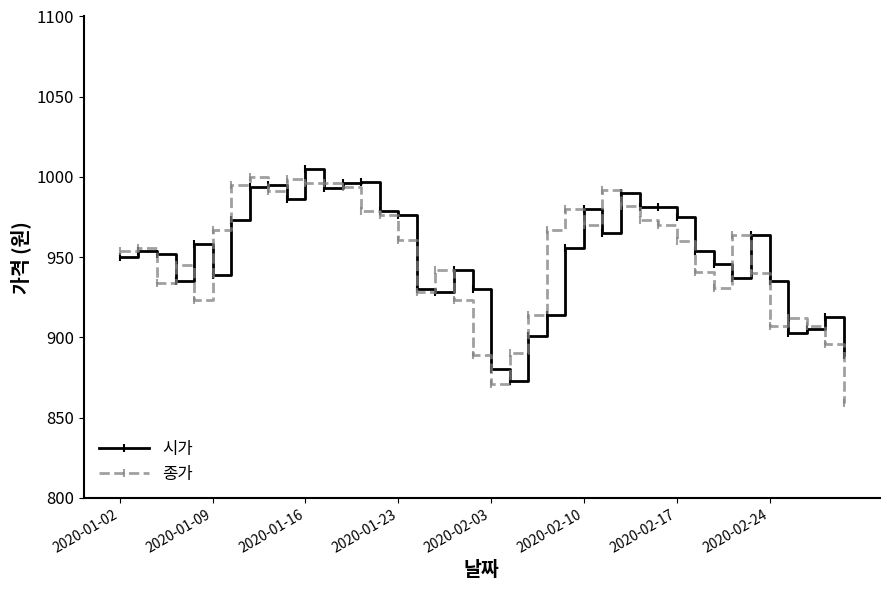

What is the minimum value shown in the chart?

859